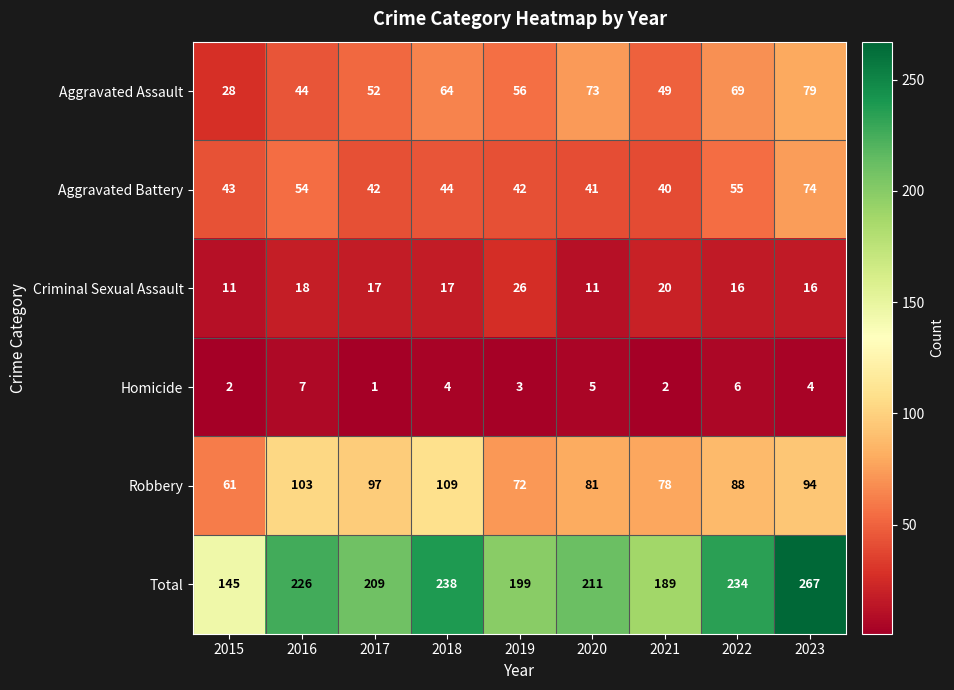

Is it true that Aggravated Battery equals 122 at 2023?

False